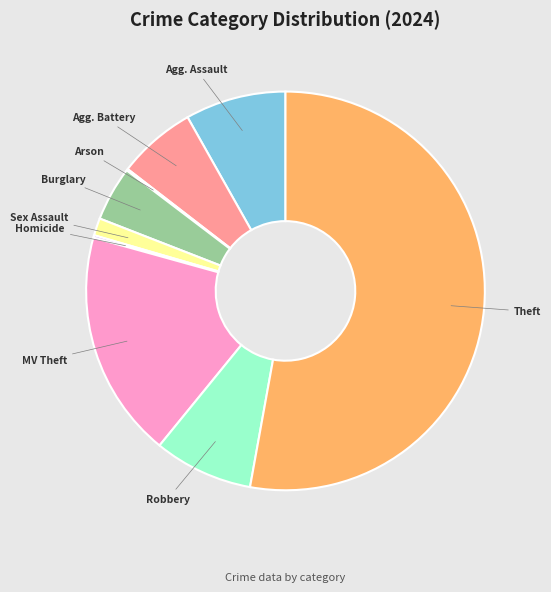

Is there a majority slice in this chart?

Yes